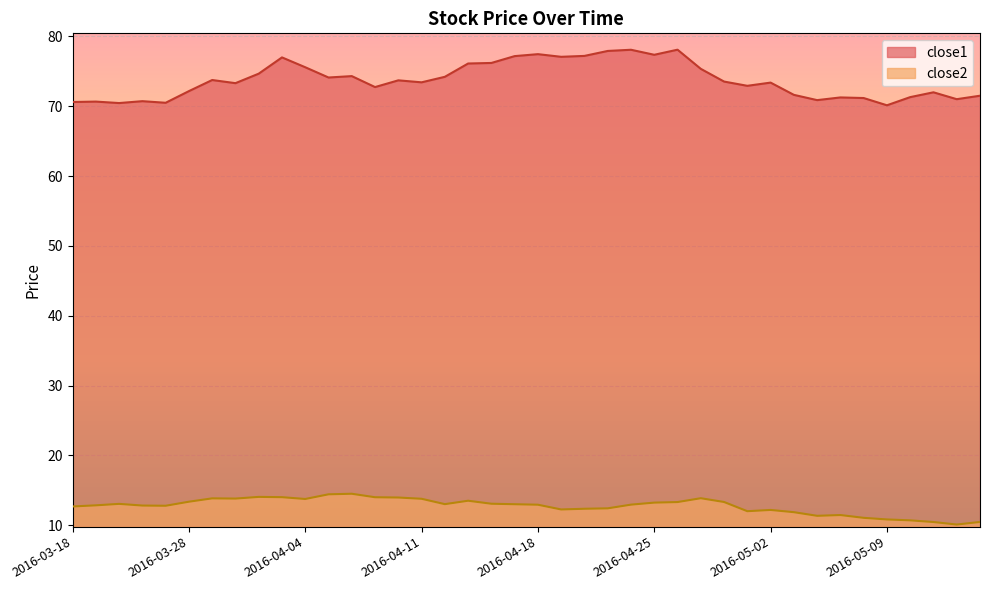

At which category is the sum across all series the highest?

2016-04-26